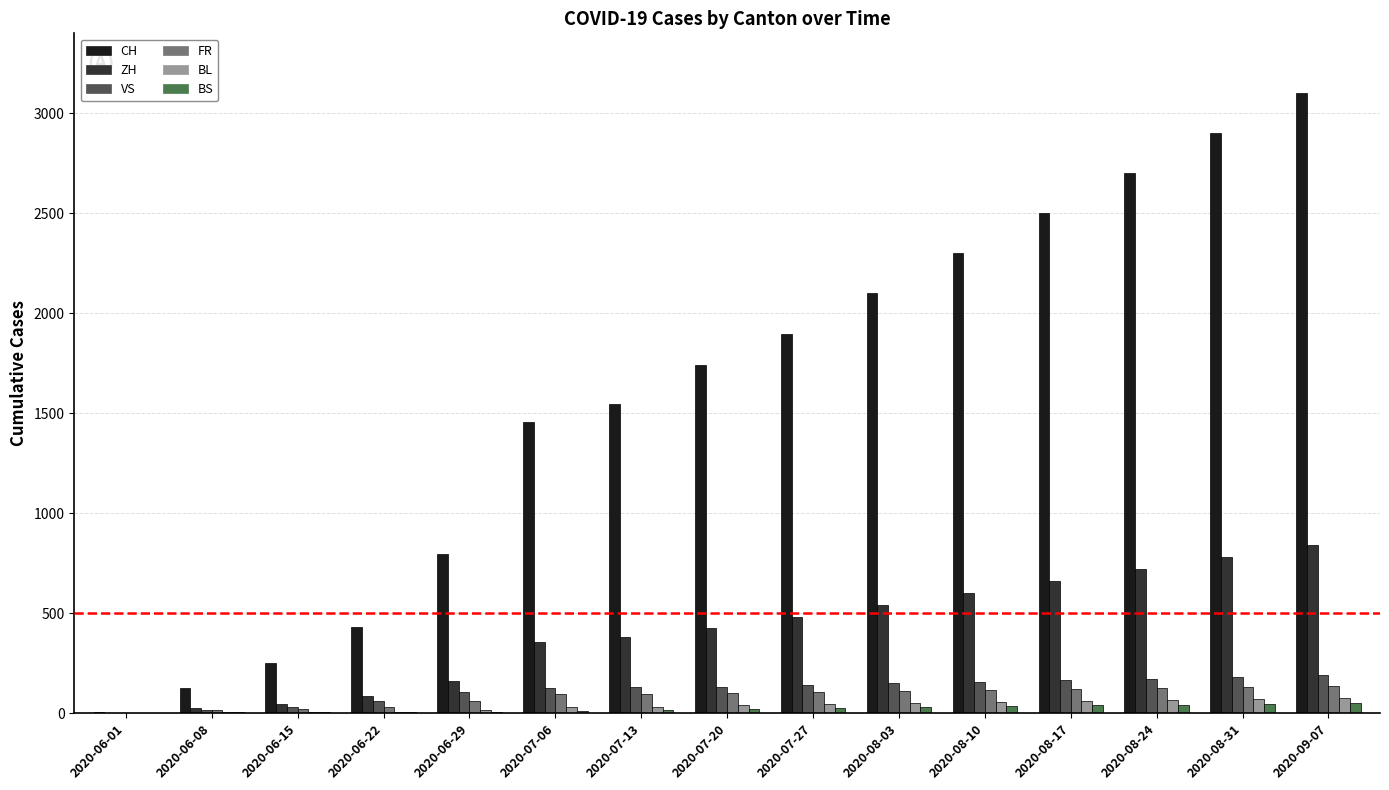

The value of VS at 2020-08-31 is 180. True or false?

True